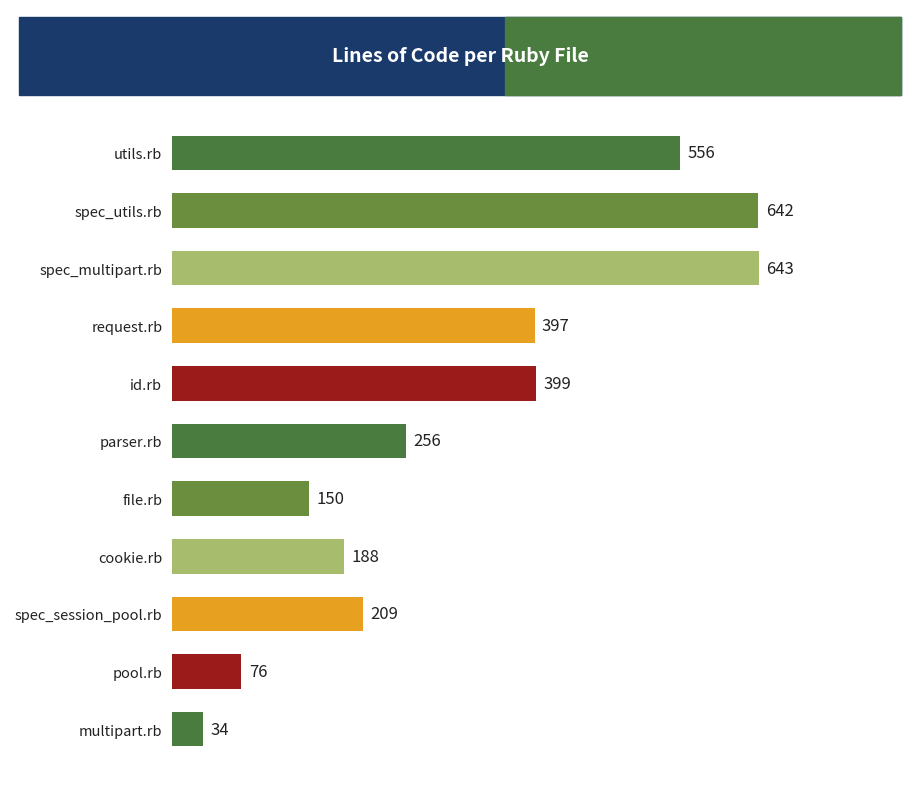

What position from the top is pool.rb?

10